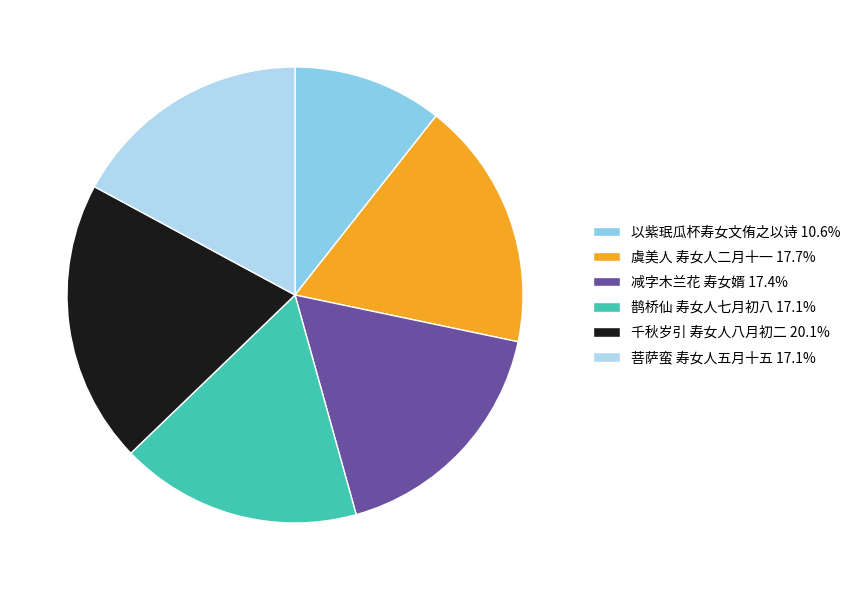

Is the sum of 减字木兰花 寿女婿 and 虞美人 寿女人二月十一 greater than half?

No